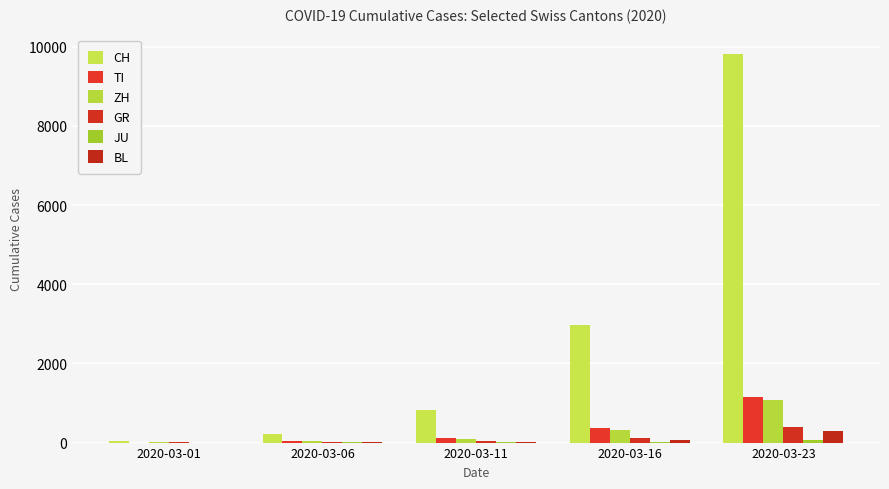

How many groups of bars are there?

5